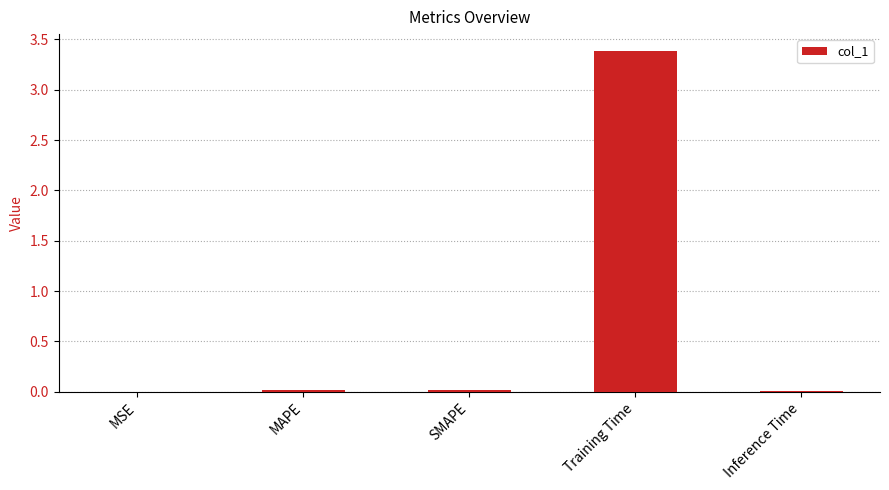

At which category does the chart reach its peak across all series?

Training Time